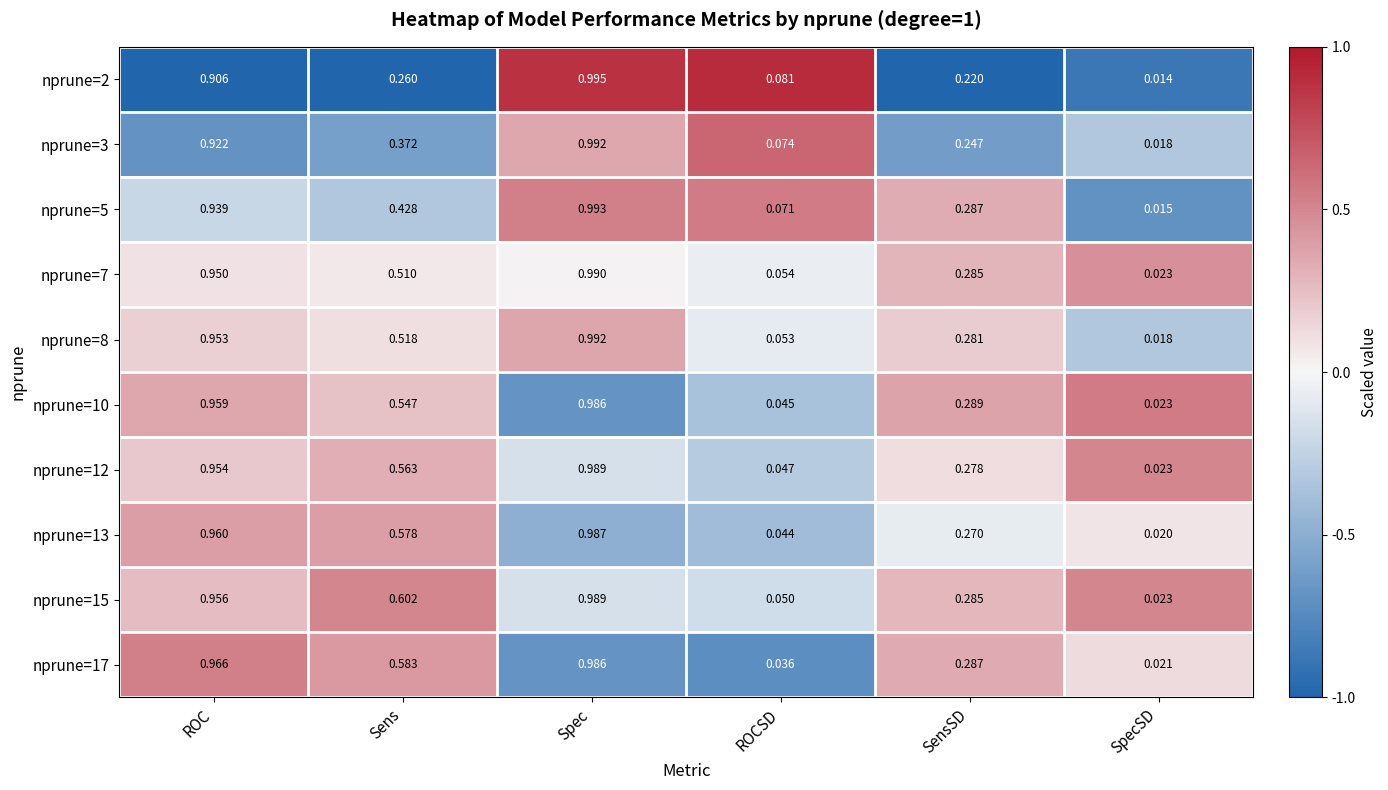

Which series has the largest total across all categories?

nprune=15